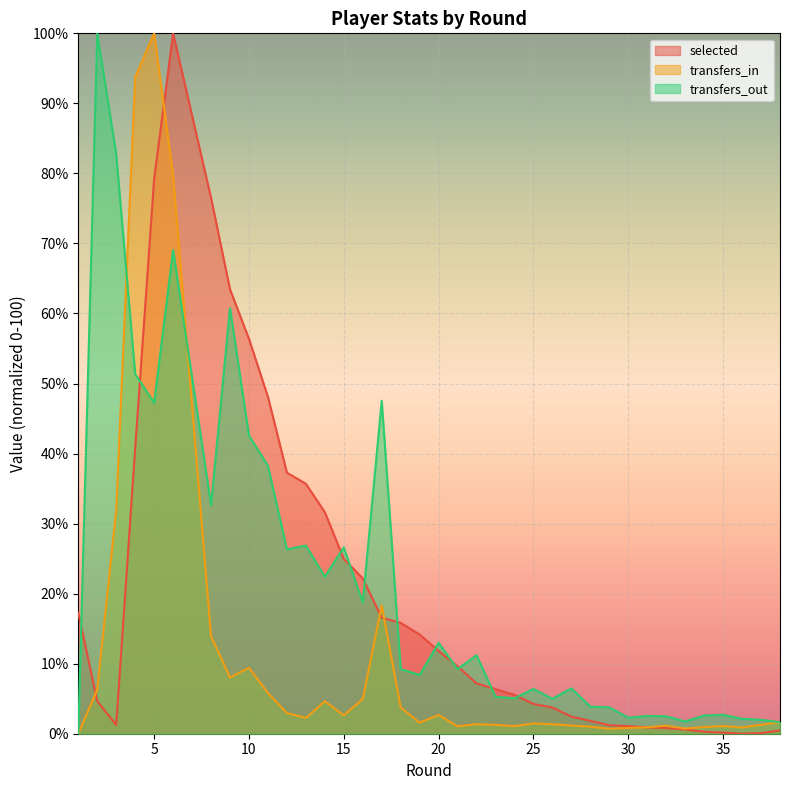

At which label is transfers_out closest to 50?

4